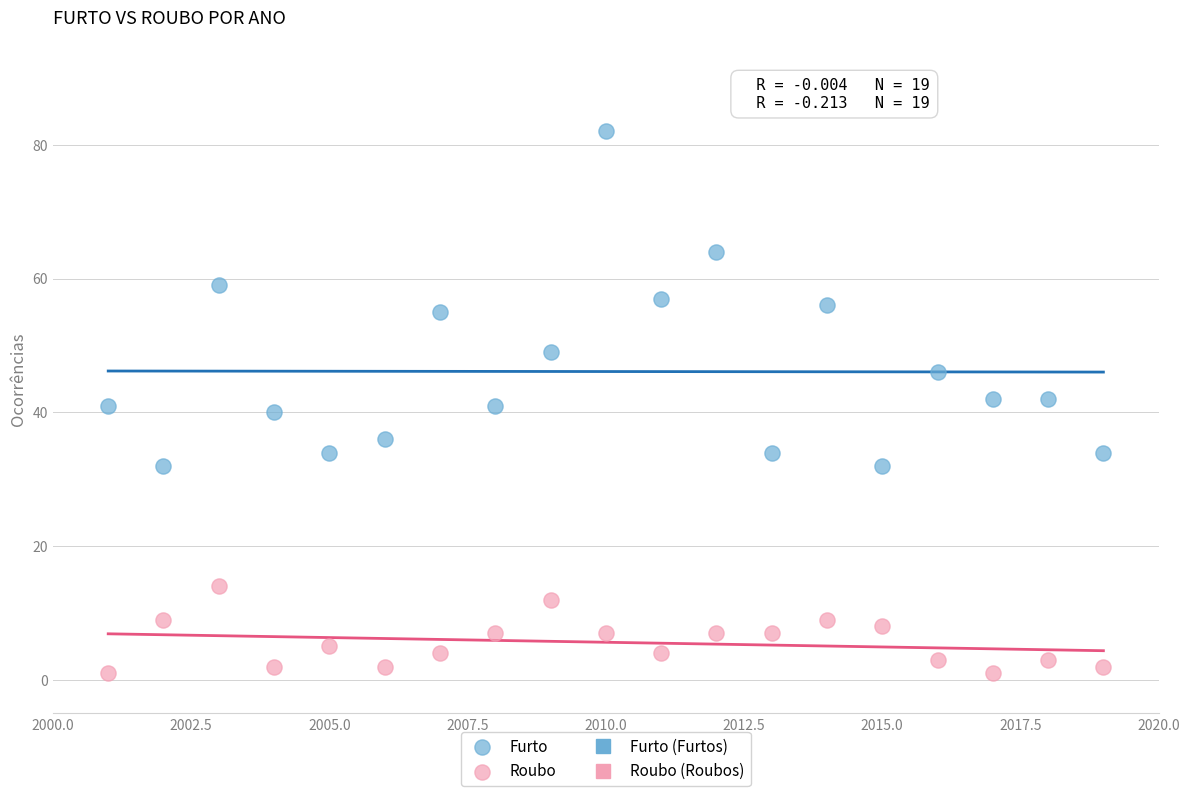

Across all data points, what is the range of Y values (max minus min)?

81